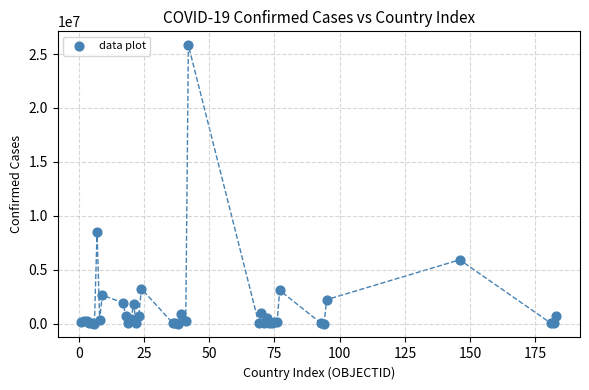

What Y value in the scatter plot is closest to 12913069?

8472848